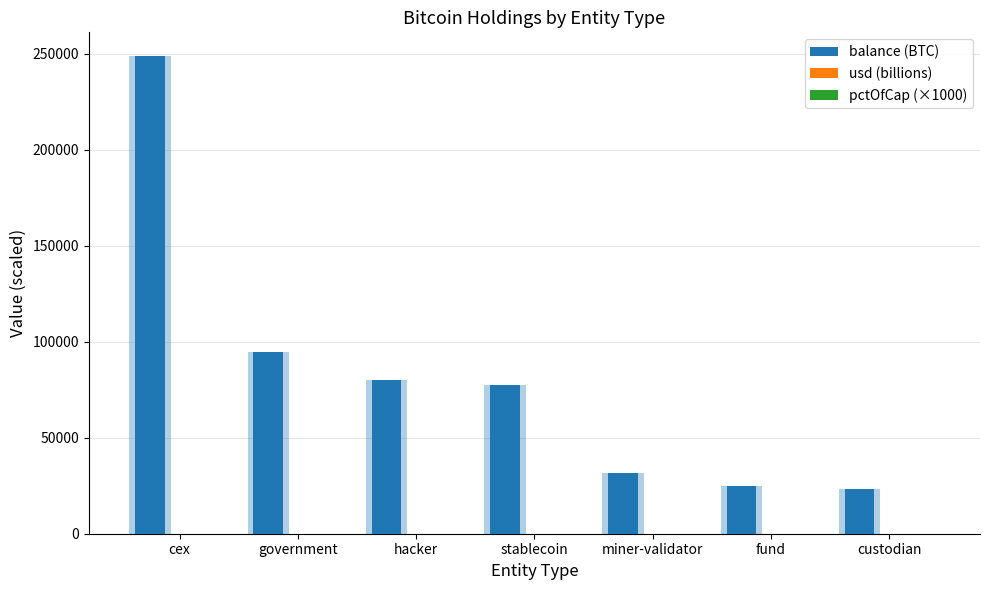

How many data points in usd (billions) are less than 8?

3